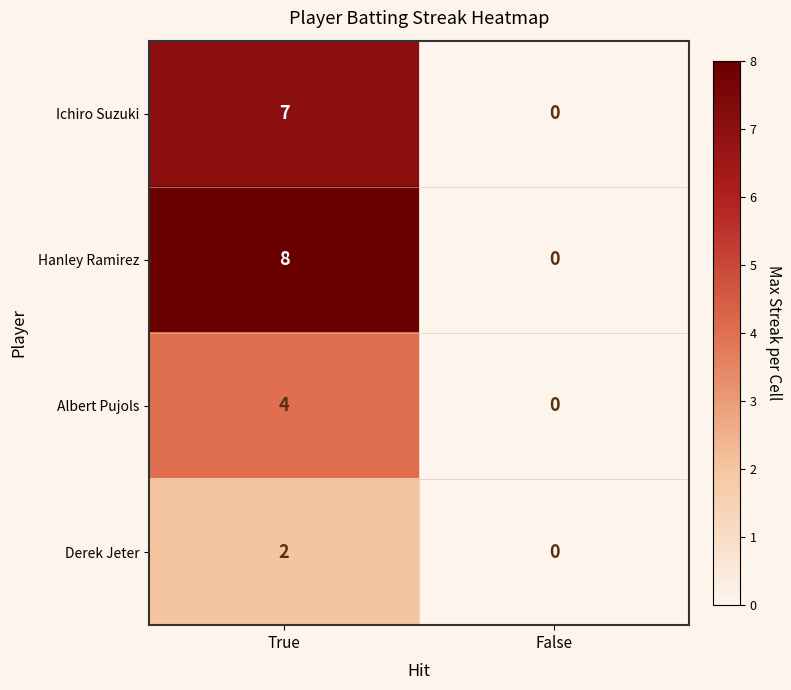

At which category does the chart reach its peak across all series?

True